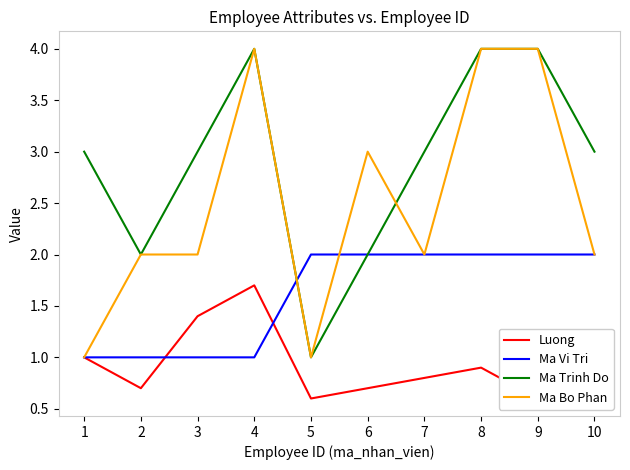

What is the maximum value shown in the chart?

4.0